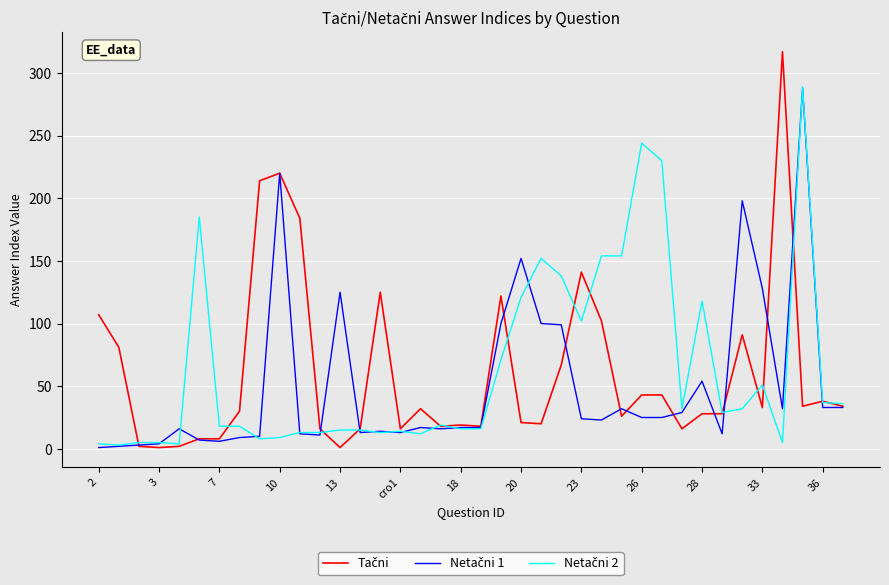

Reading left to right, list all the values displayed in this chart.

Tačni: 107	81	2	1	2	8	8	30	214	220	184	16	1	16	125	16	32	18	19	18	122	21	20	67	141	102	26	43	43	16	28	28	91	33	317	34	38	34
Netačni 1: 1	2	3	4	16	7	6	9	10	220	12	11	125	13	14	13	17	16	17	17	100	152	100	99	24	23	32	25	25	29	54	12	198	128	32	288	33	33
Netačni 2: 4	3	5	5	4	185	18	18	8	9	13	13	15	15	13	14	12	19	16	16	71	121	152	138	102	154	154	244	230	32	118	29	32	51	5	289	37	36